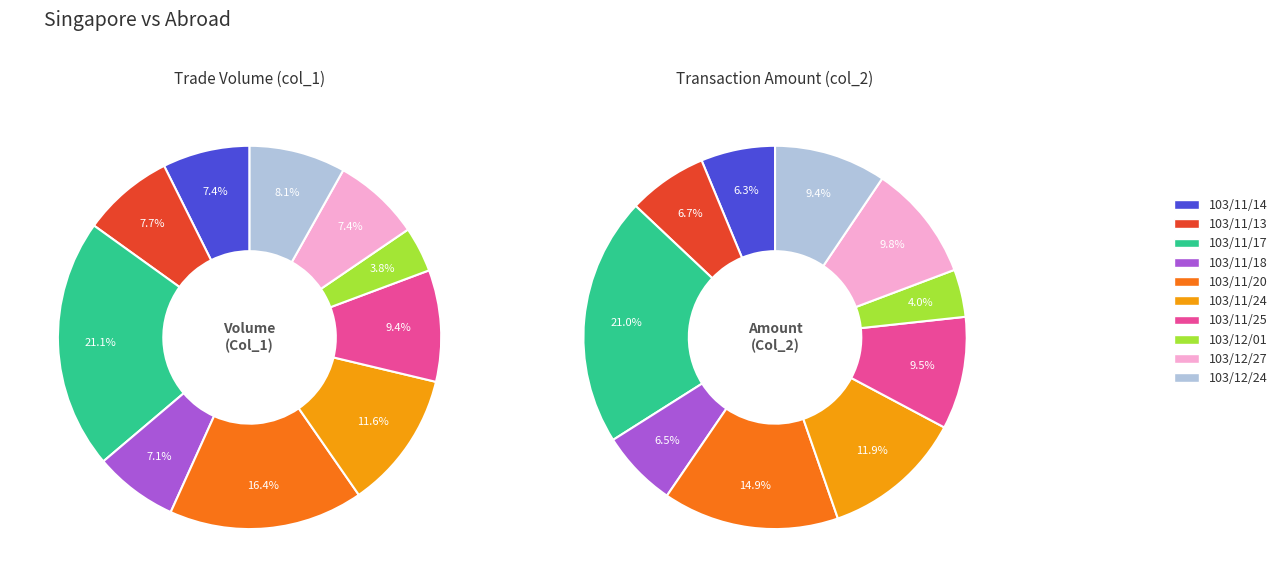

Is there a majority slice in this chart?

No